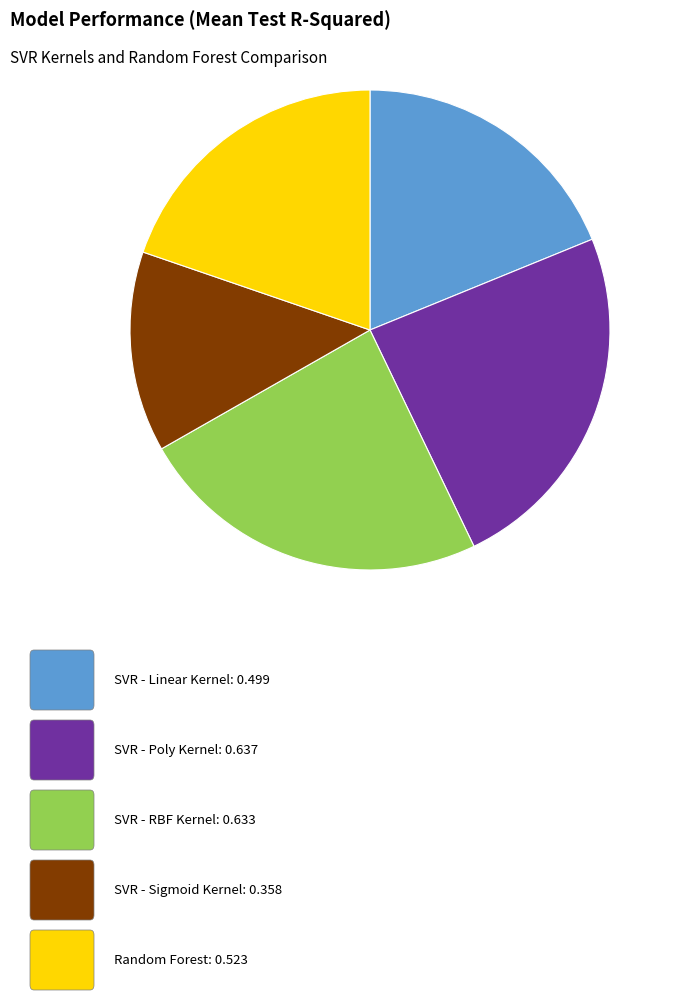

Is there any slice that represents more than half of the pie?

No